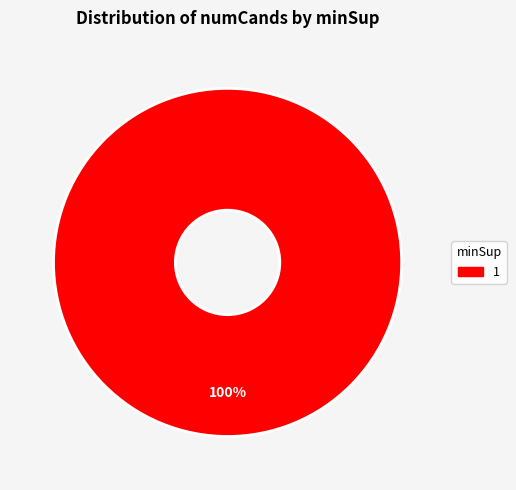

How many segments does this pie chart have?

1